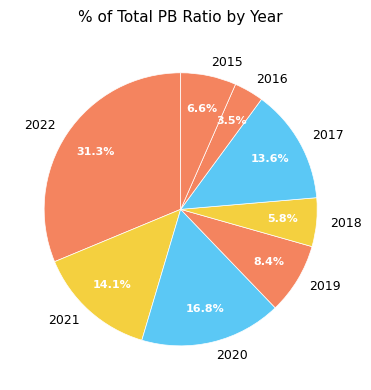

Which slice is the largest?

2022